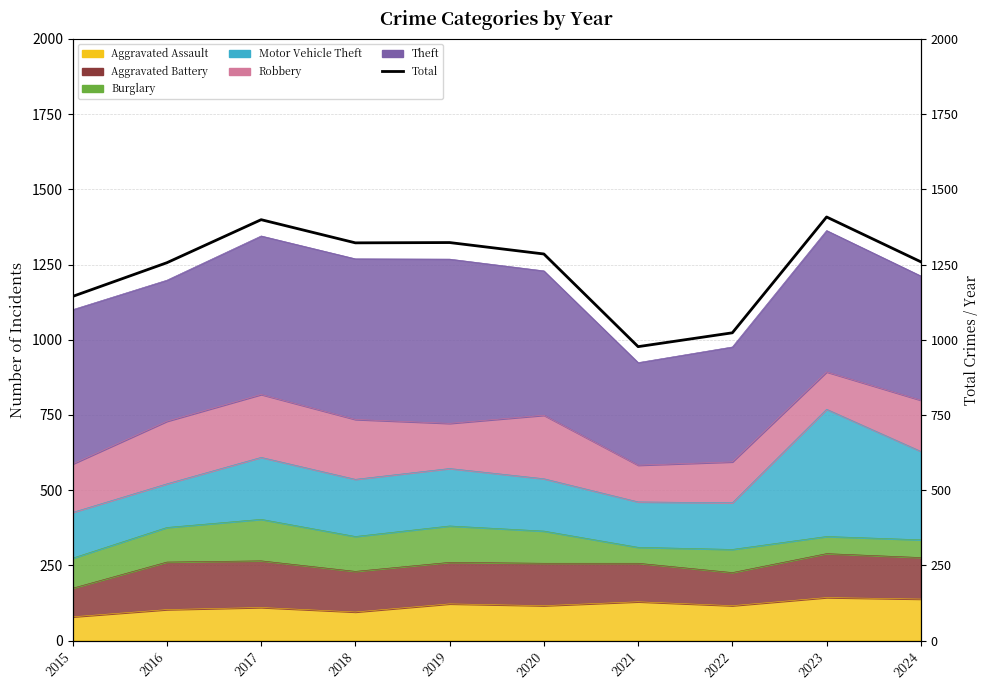

Reading left to right, transcribe all the data shown in this chart.

2015=1144	2016=1256	2017=1399	2018=1322	2019=1323	2020=1285	2021=977	2022=1023	2023=1408	2024=1259